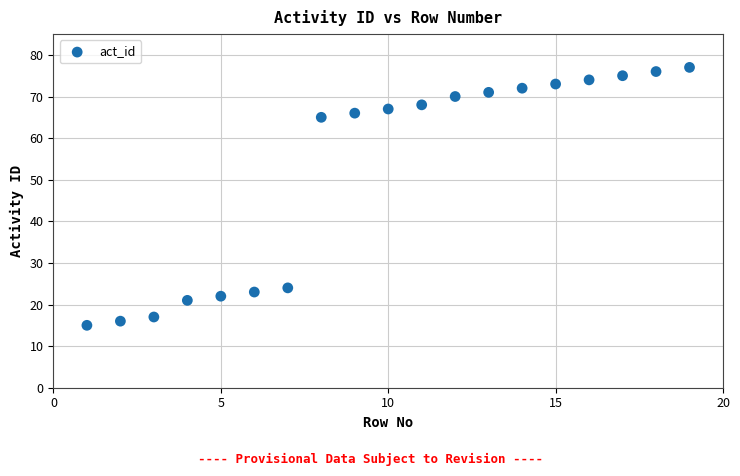

What is the range of X values (max minus min)?

18